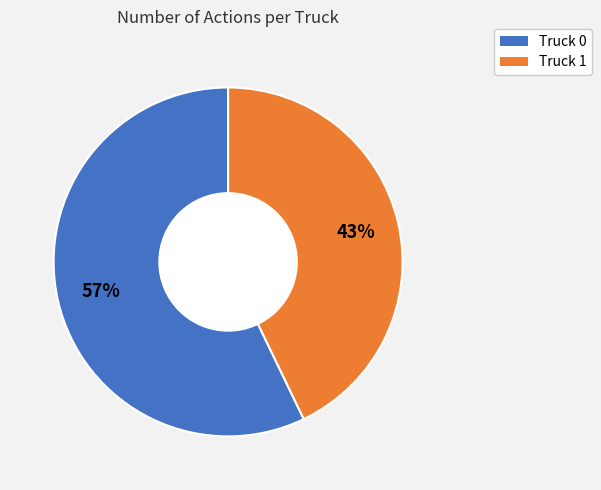

Which slice represents more than half of the pie?

Truck 0